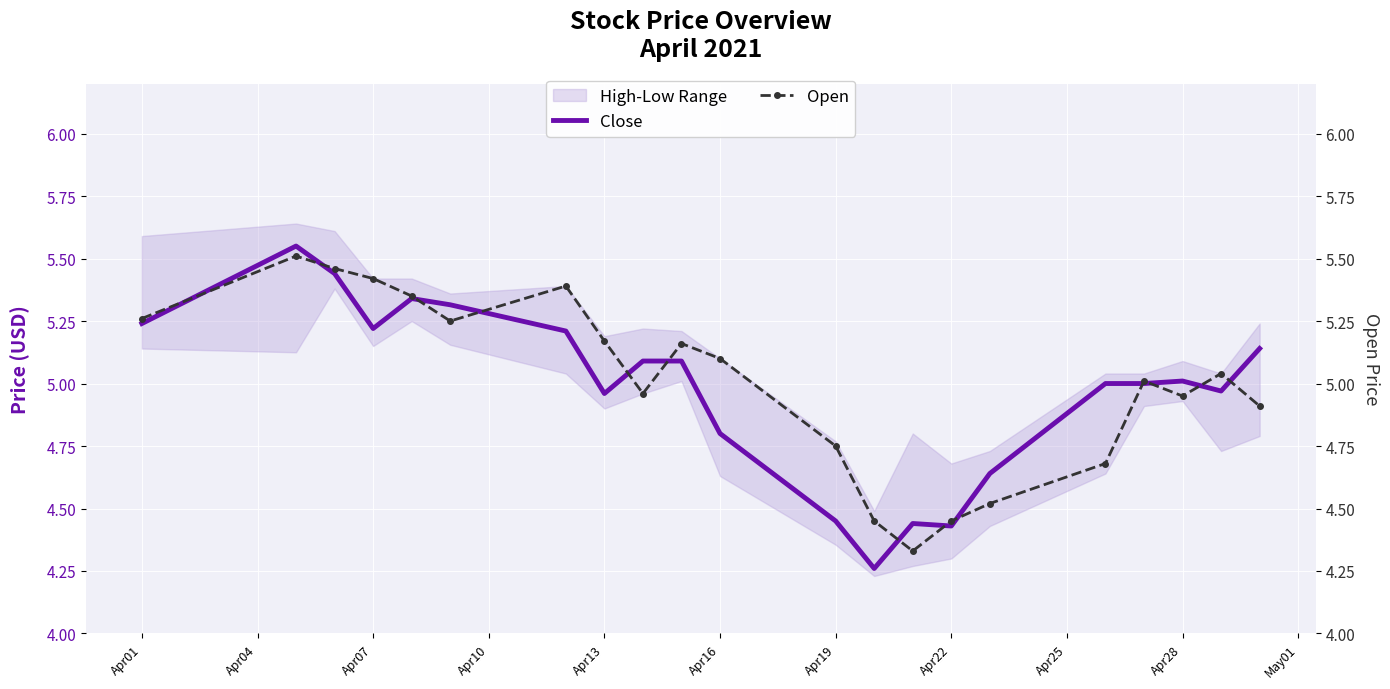

How many interior local valleys does the Open series have?

4